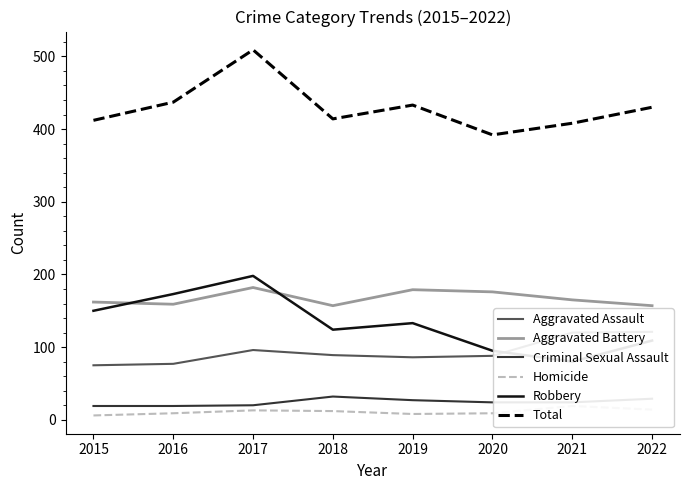

What is the difference between the maximum and minimum values in the Aggravated Battery series?

25